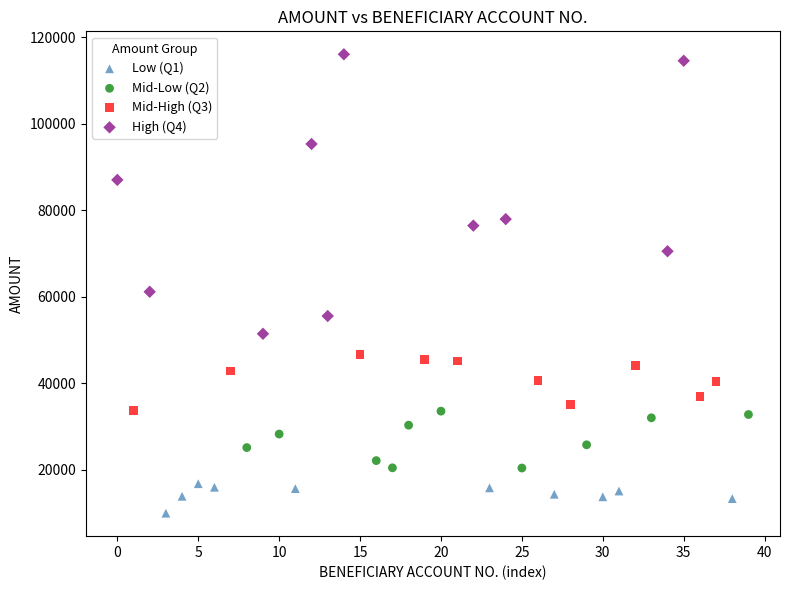

Which series has the widest spread of Y values?

High (Q4)